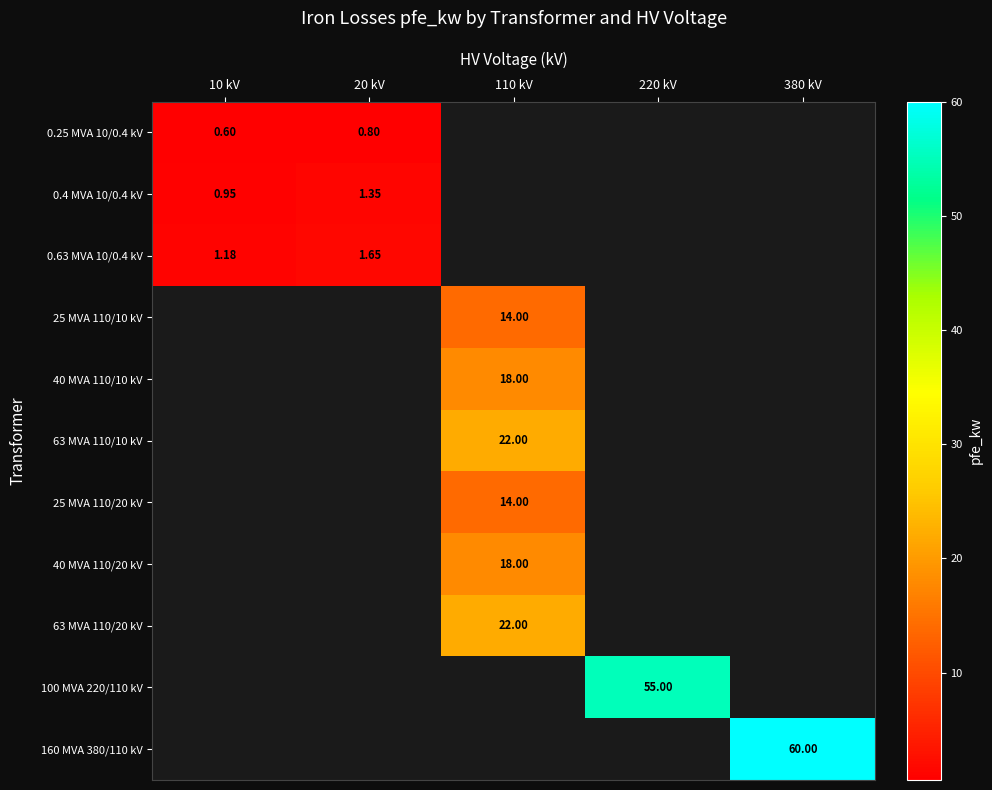

Is the value of 25 MVA 110/20 kV at 110 kV greater than the value of 0.4 MVA 10/0.4 kV at 20 kV?

Yes